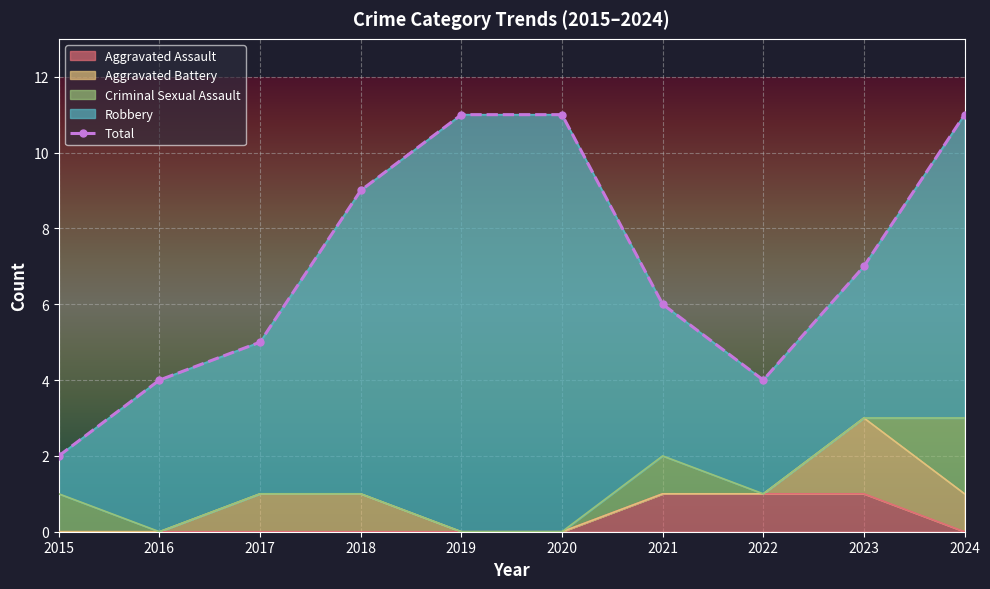

What is the value of the 1st point from the left?

2